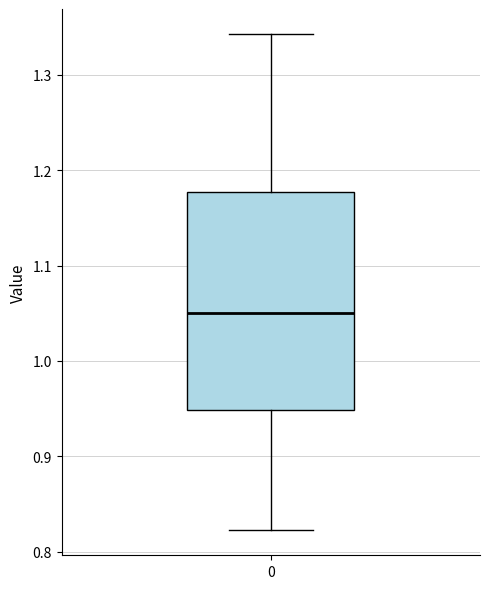

Read this box plot against the y-axis: the position of the median line, the range covered by the box, and the ends of both whiskers. The values are not printed on the chart, so give them approximately, as read against the axis.

median 1.05, box 0.95 to 1.18, whiskers 0.82 to 1.34